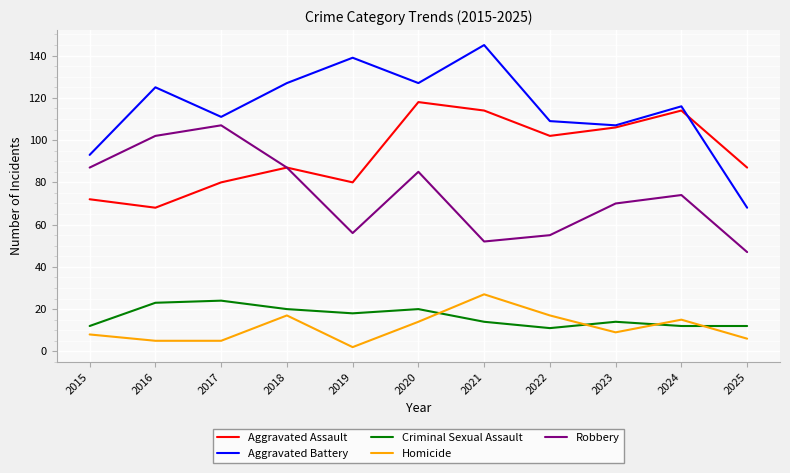

The Aggravated Battery series shows 174 at 2022. True or false?

False